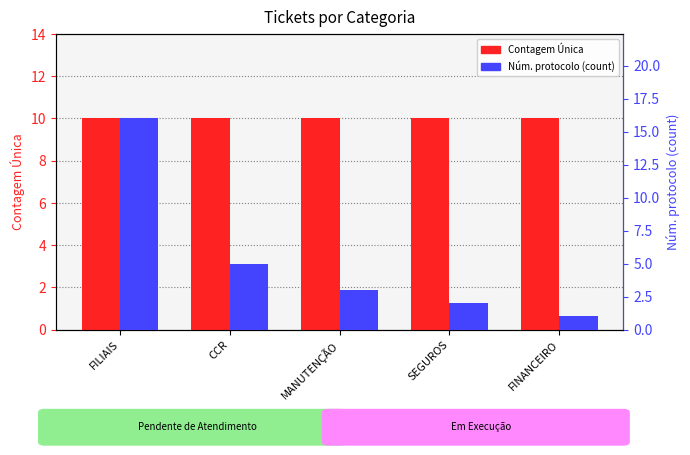

What is the spread (max minus min) of values at FILIAIS?

6